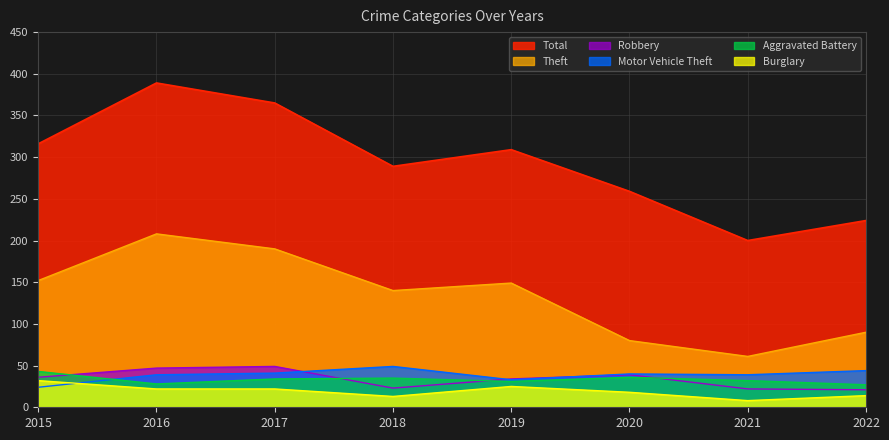

What are all the series names shown in the legend?

Total, Theft, Robbery, Motor Vehicle Theft, Aggravated Battery, Burglary